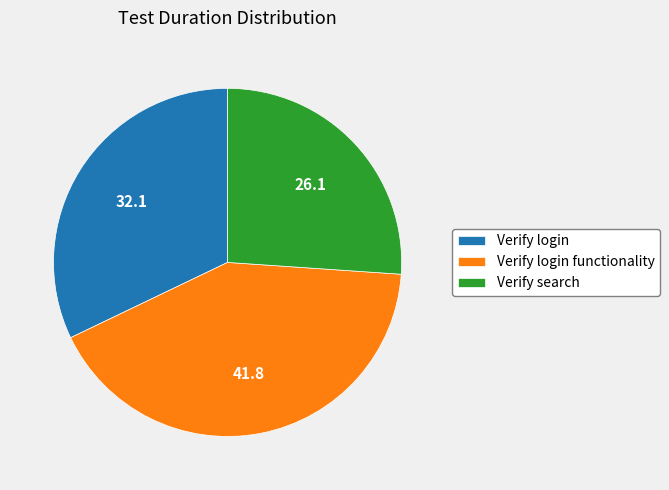

Which has a higher value, Verify login or Verify search?

Verify login